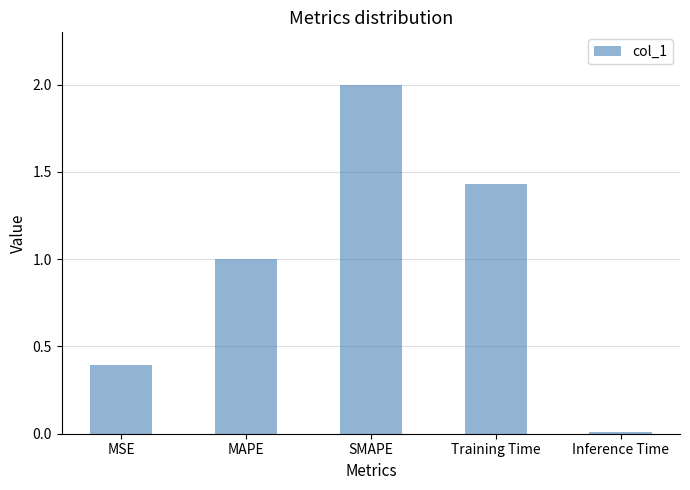

Count the number of categories in the chart.

5